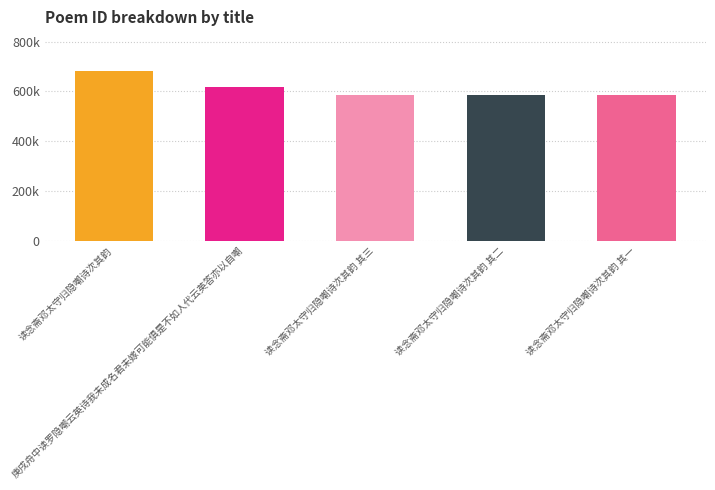

Does the chart contain any negative values?

No